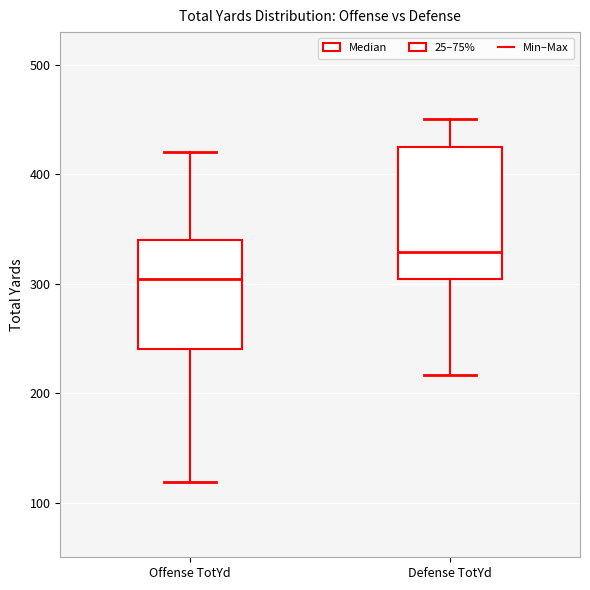

Which box has the lowest median line?

Offense TotYd